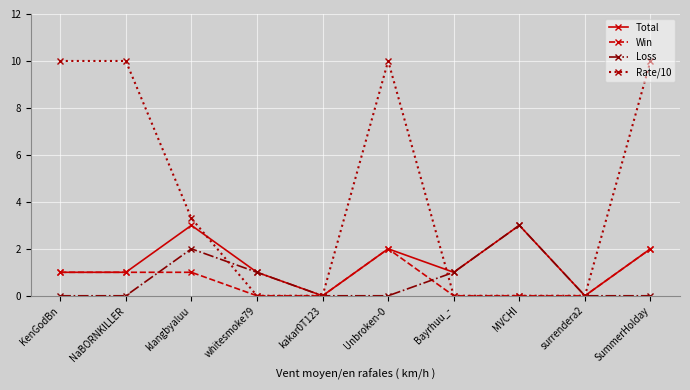

Which series changed the most between klangbyaluu and Unbroken-0?

Rate/10